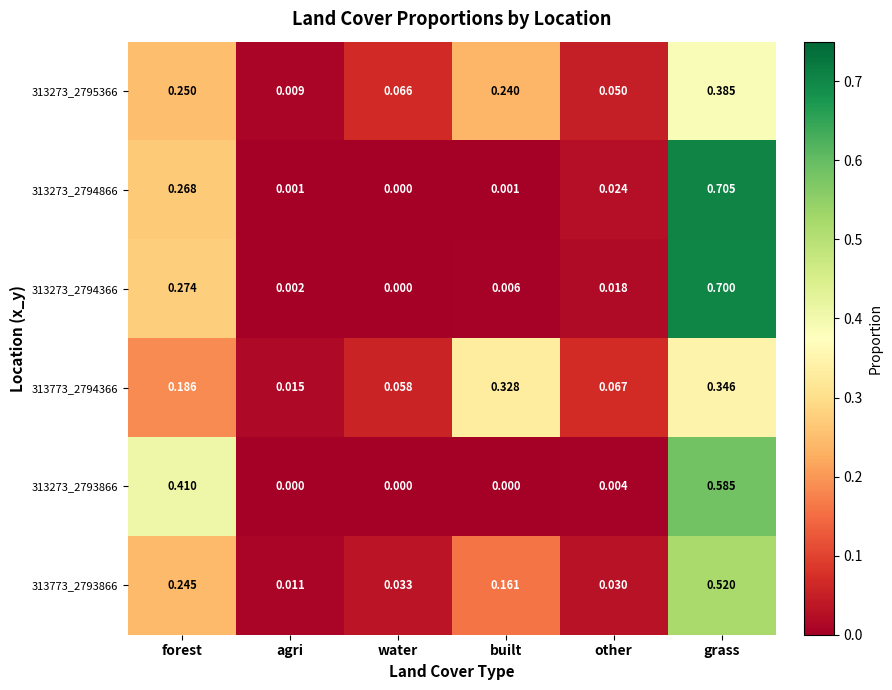

Where is 313773_2794366 nearest to the value 0?

agri